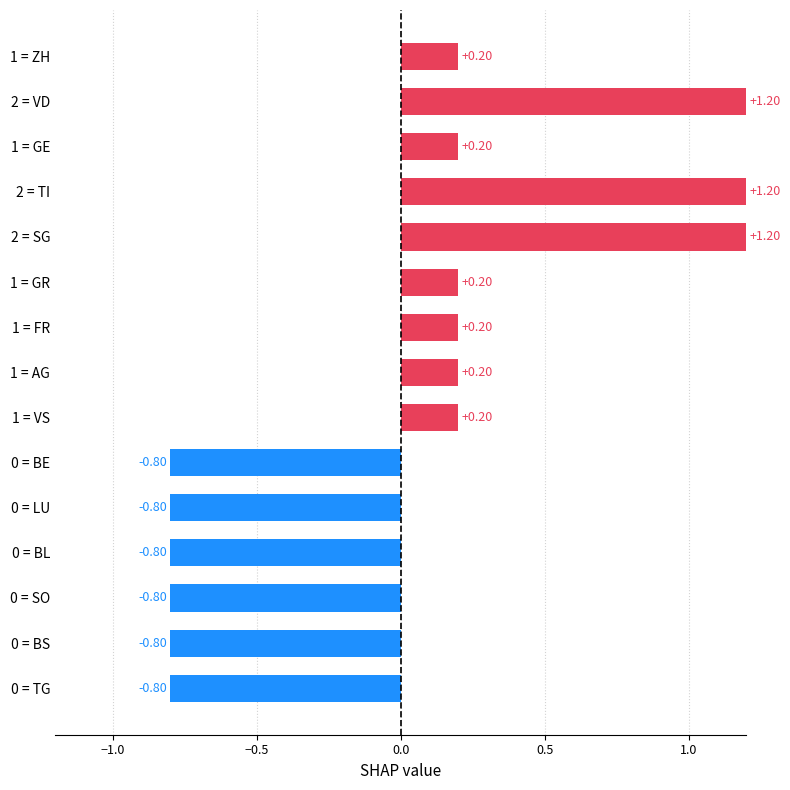

How many values are below 0?

6